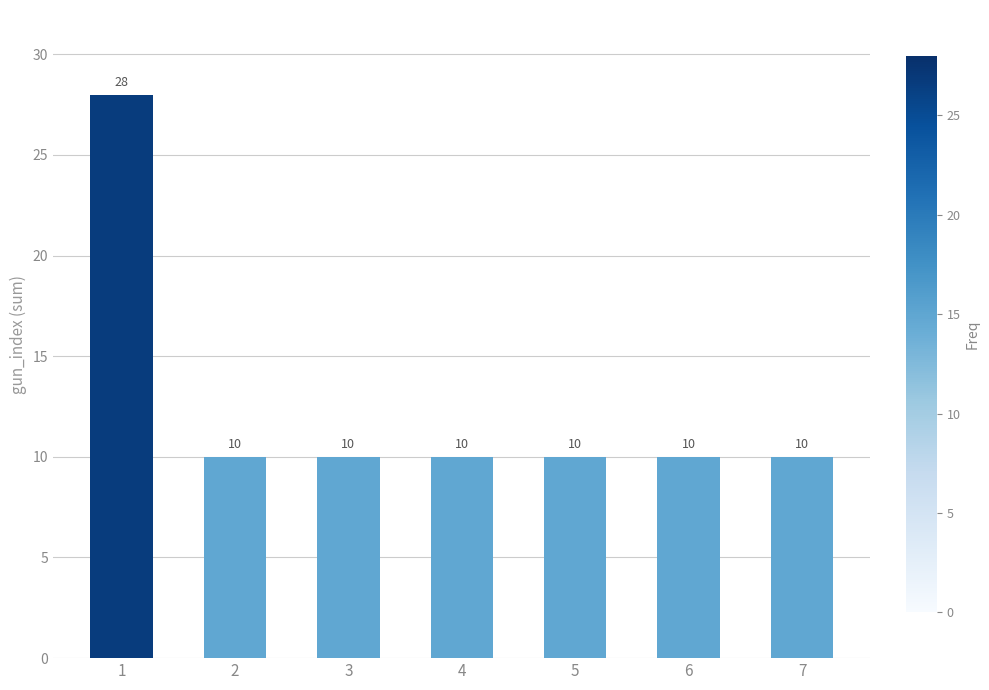

Is it true that the value at 2 is 17?

False